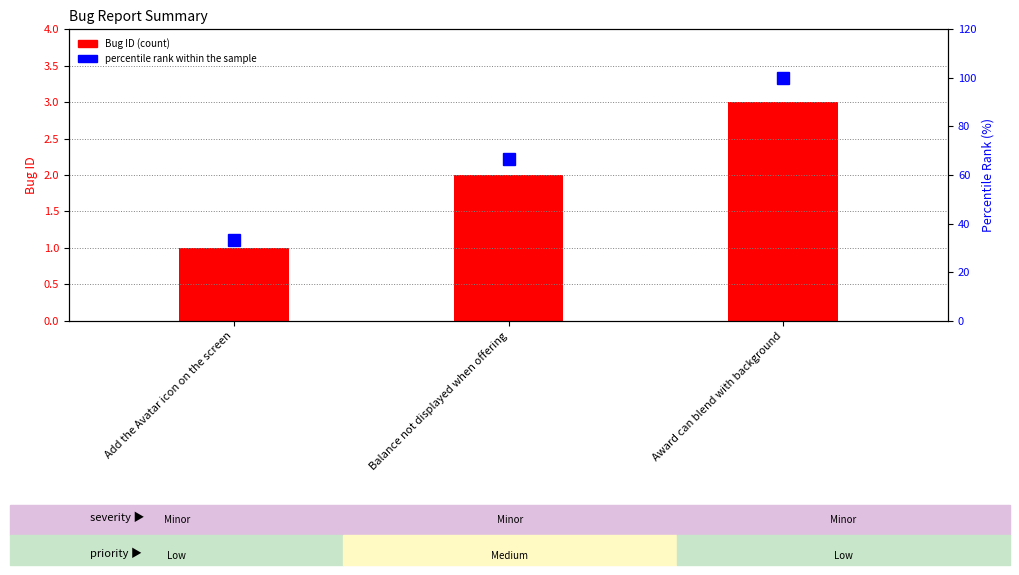

At which label does Bug ID (count) reach its minimum?

Add the Avatar icon on the screen